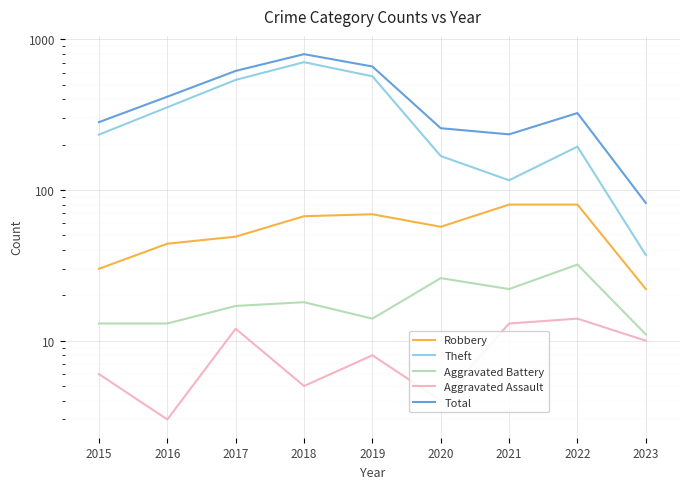

How many distinct data groups are displayed?

5